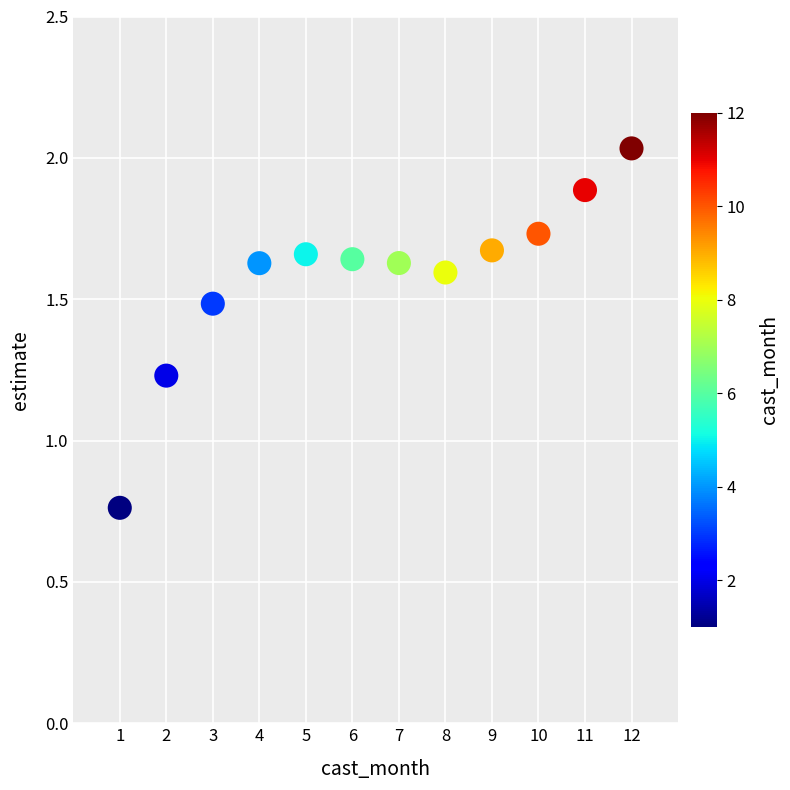

What is the average X value?

6.5